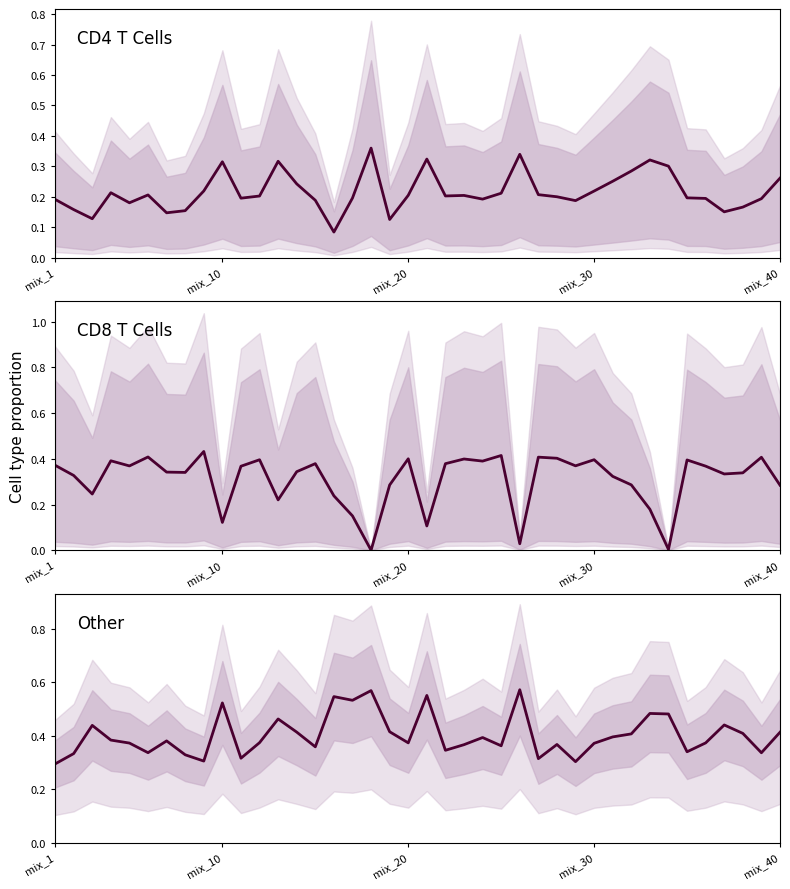

What is the difference between the CD4 T Cells values at 11 and mix_20?

0.1